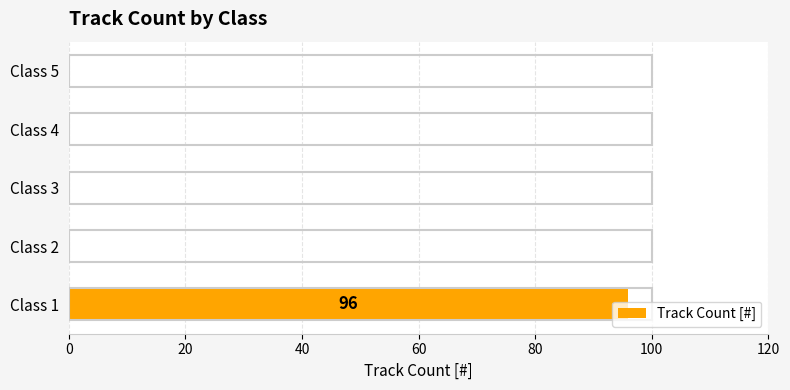

What is the change in value from Class 1 to Class 4?

-96